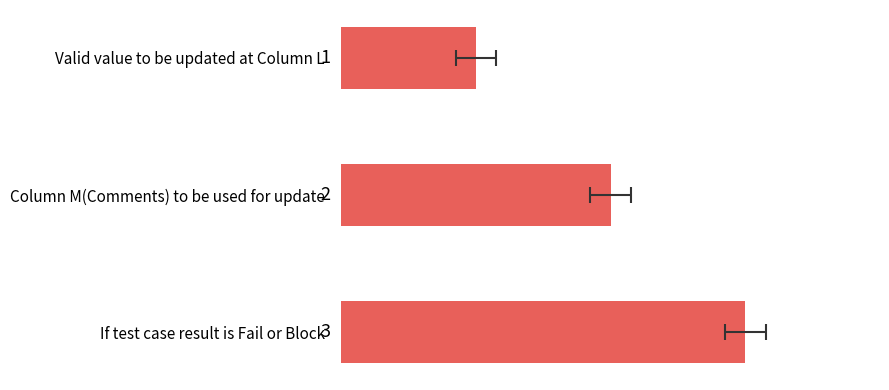

List the labels in order of value, smallest first.

Valid value to be updated at Column L, Column M(Comments) to be used for update, If test case result is Fail or Block